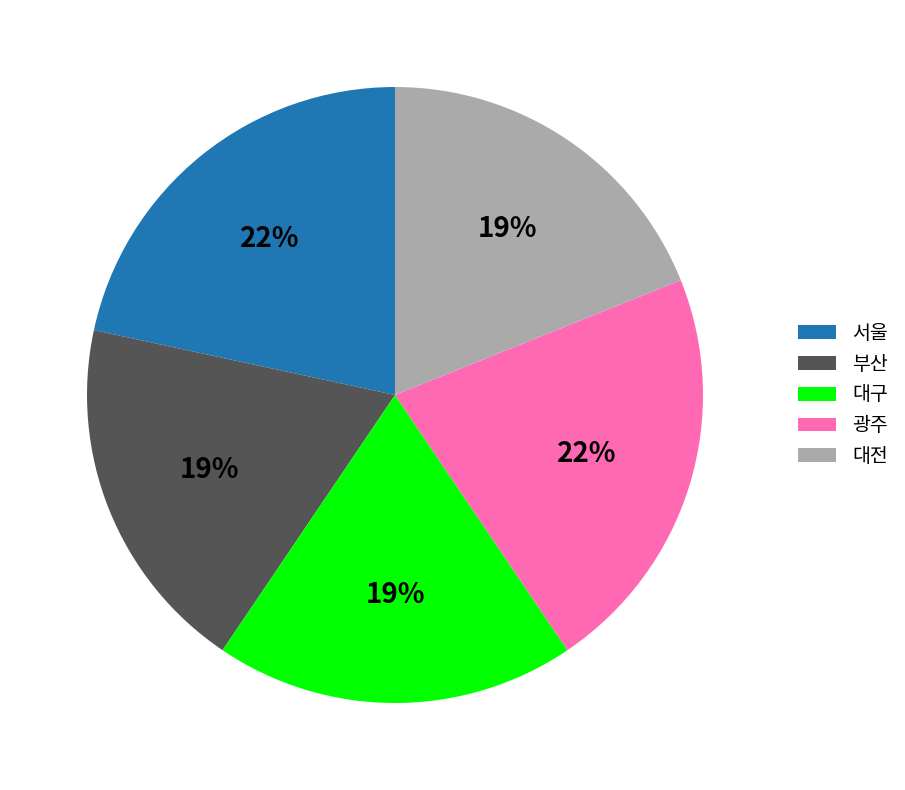

Approximately how many times larger is the value at 서울 compared to 광주?

1.0